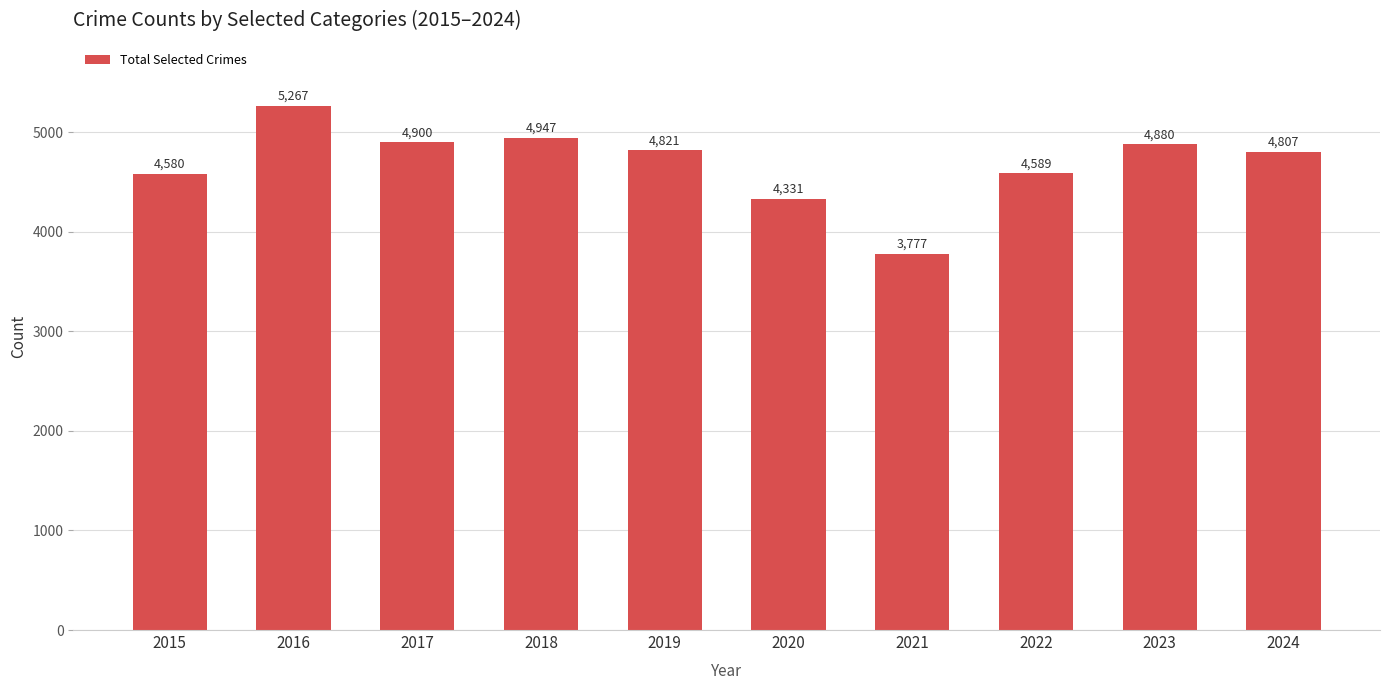

Reading left to right, extract all data points from this chart.

2015=4580	2016=5267	2017=4900	2018=4947	2019=4821	2020=4331	2021=3777	2022=4589	2023=4880	2024=4807